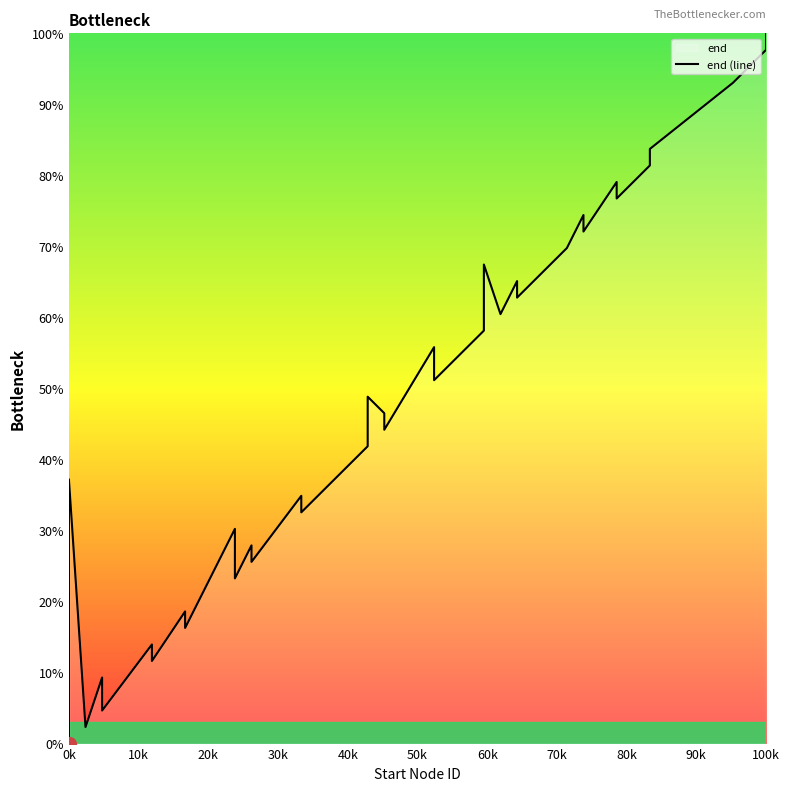

Is this an area chart (filled region under the line)?

No